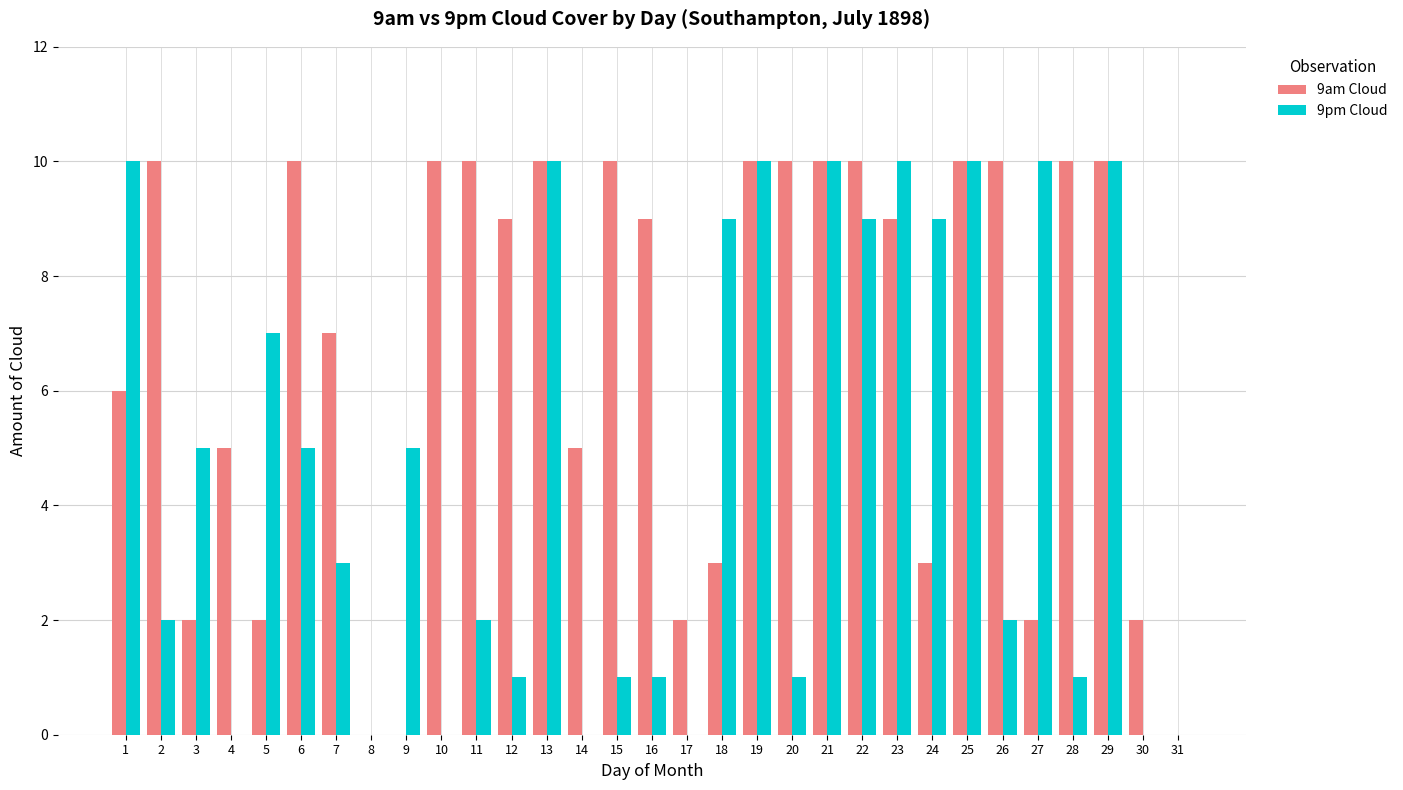

Is the value of 9pm Cloud at 3 greater than the value of 9am Cloud at 12?

No